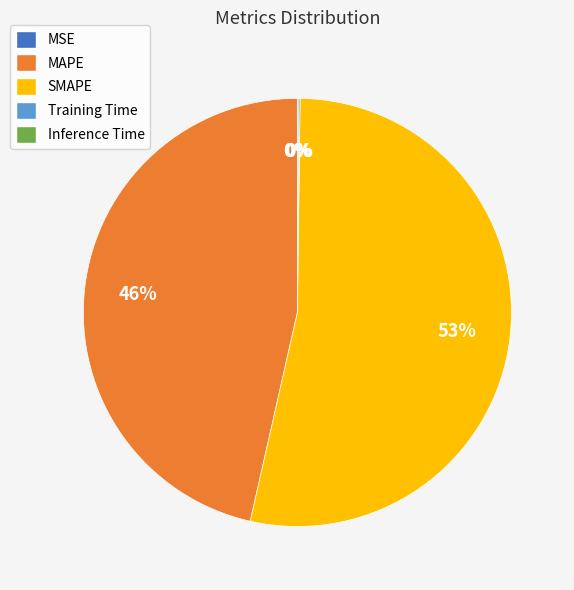

Does any single category account for the majority?

Yes